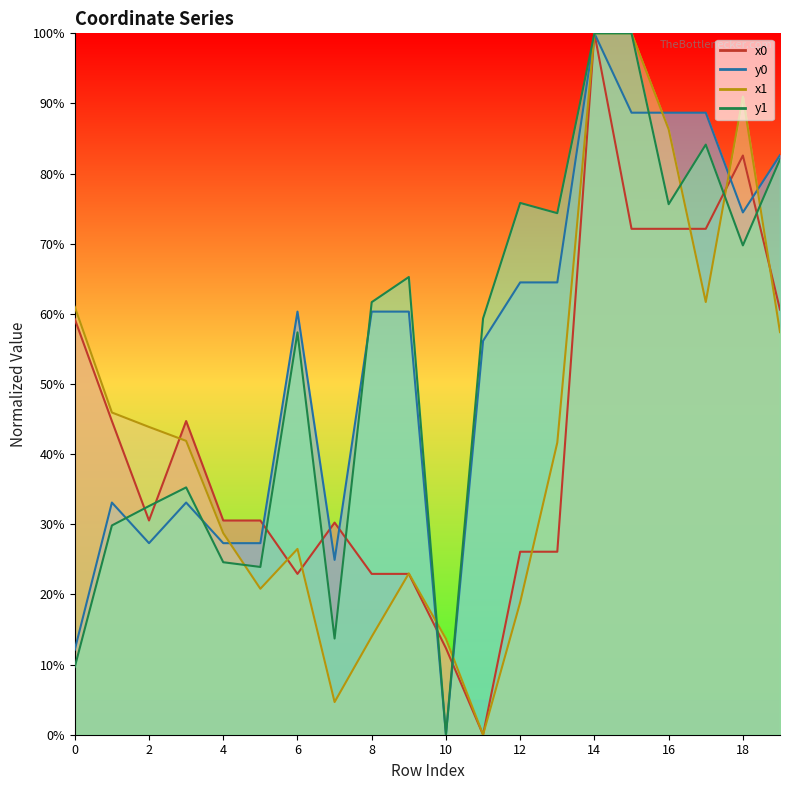

What is the sum of the x1 values at 13 and 5?

62.5